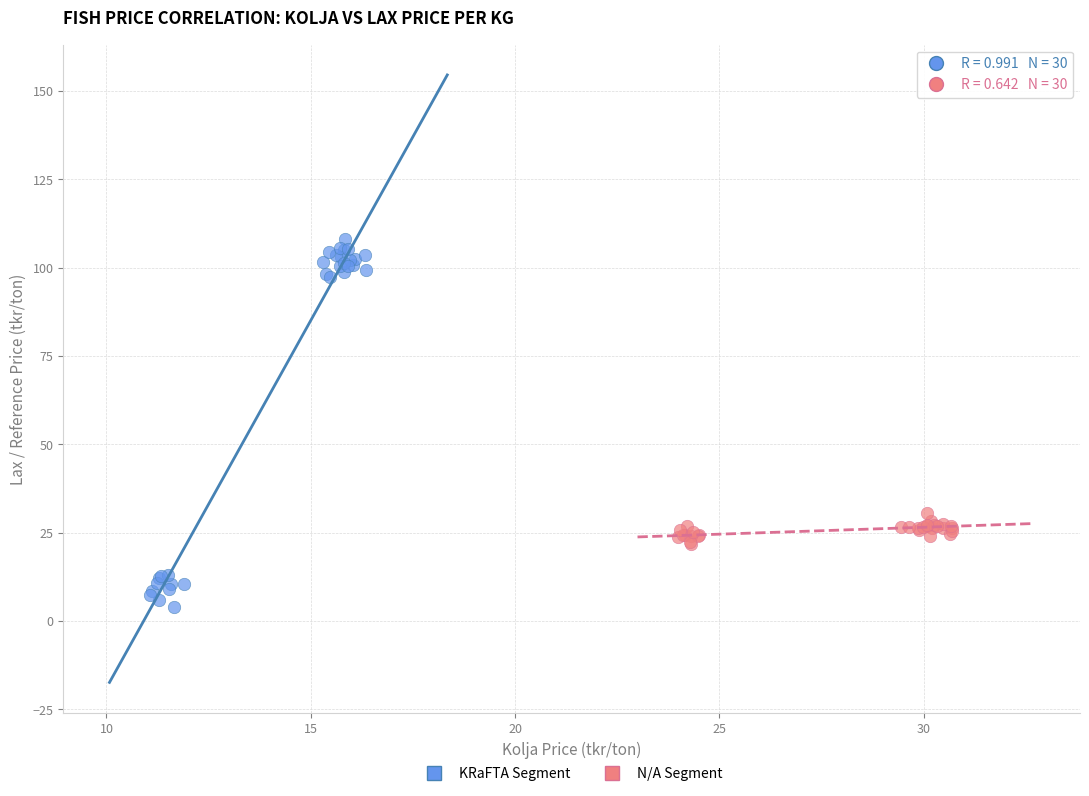

Which series contains the highest Y value?

KRaFTA Segment